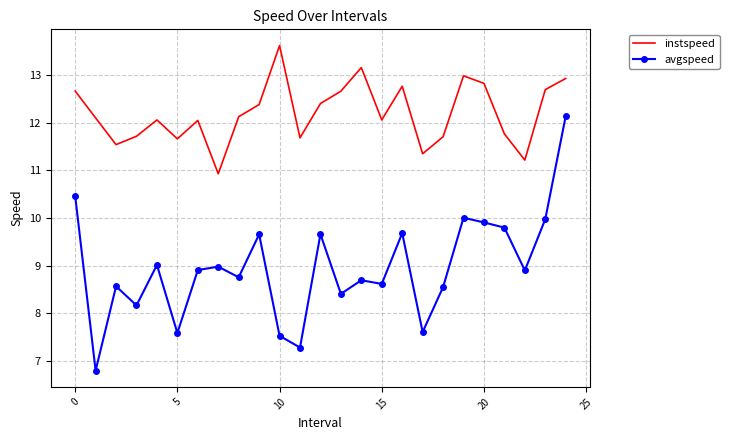

True or false: avgspeed and instspeed cross at least once.

False